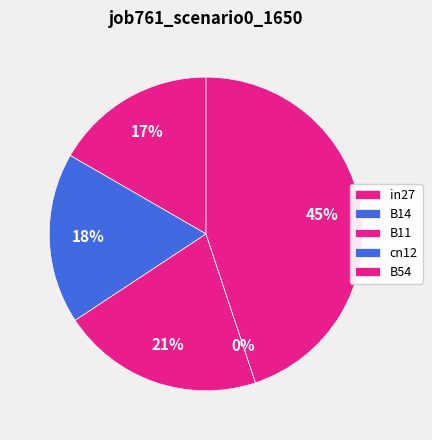

To the nearest percent, what is the difference between the largest and smallest slice percentages?

45%